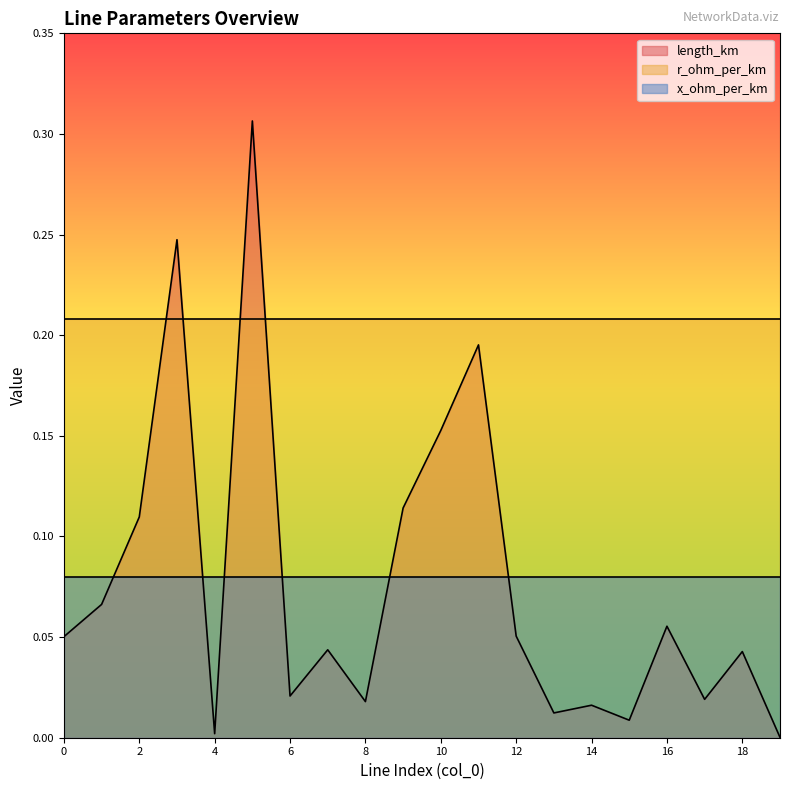

True or false: length_km and x_ohm_per_km cross at least once.

True